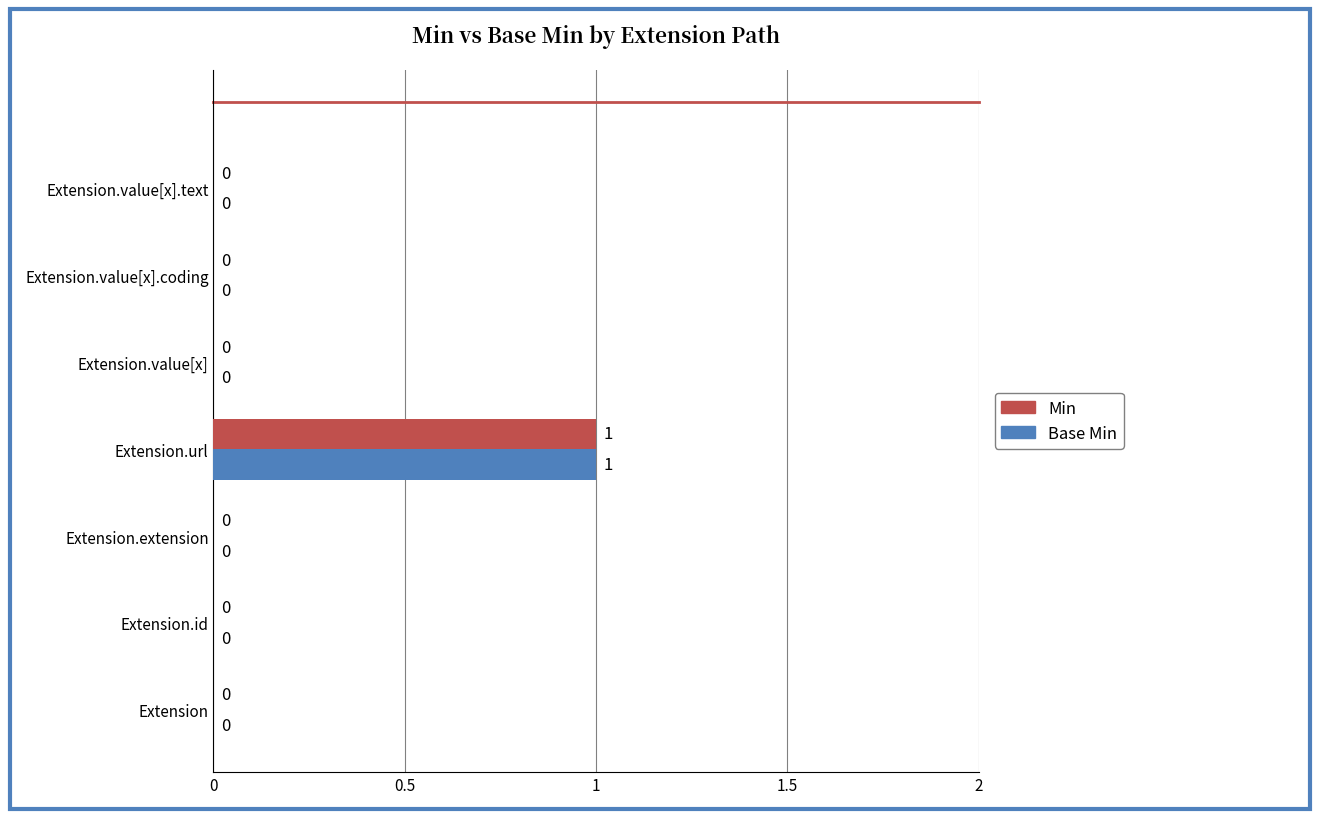

The Min series shows 1 at Extension. True or false?

False